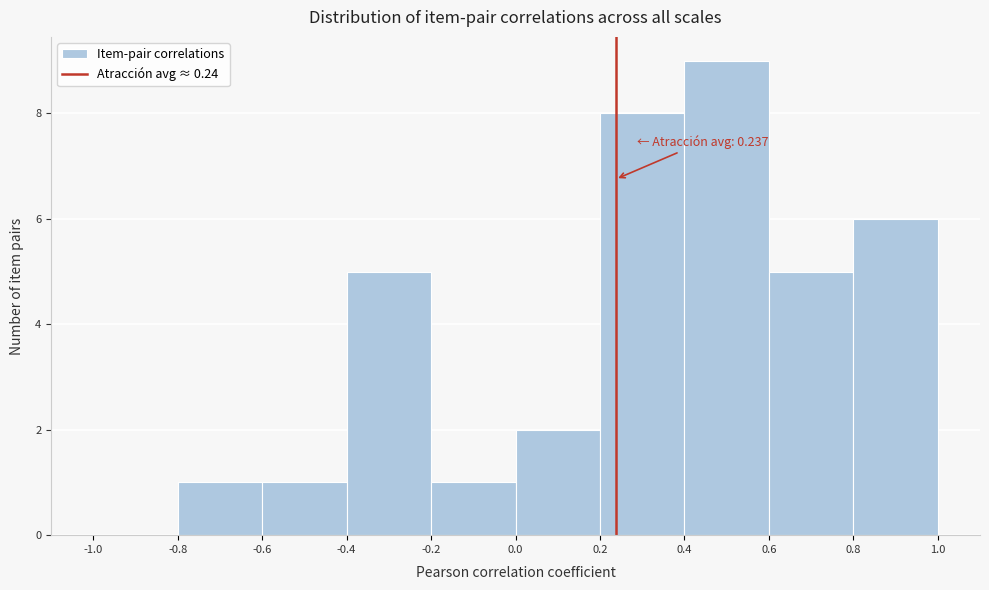

Which range on the x-axis has the tallest bar?

0.4 to 0.6